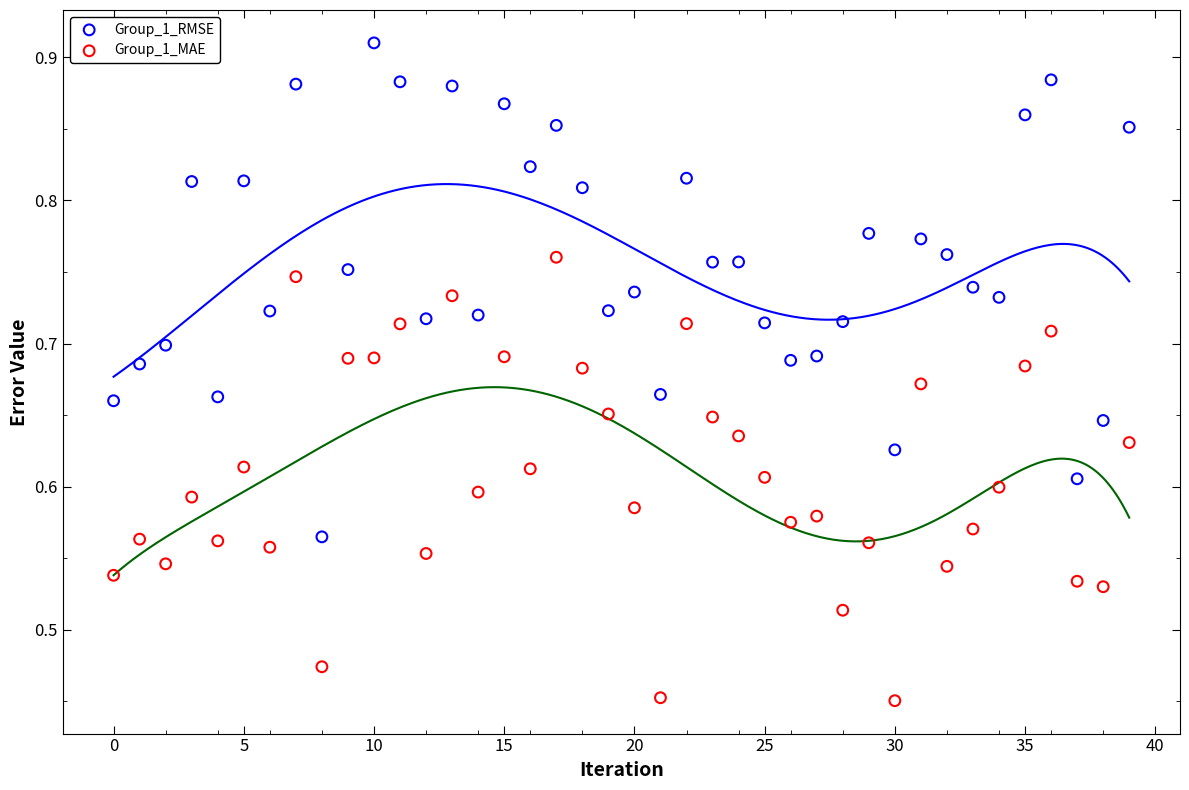

Which series reaches the maximum Y coordinate?

Group_1_RMSE